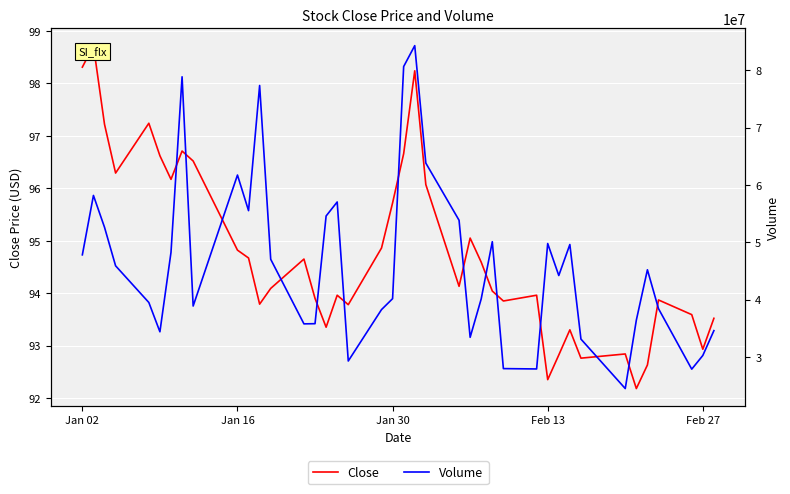

Reading right to left, list all the values displayed in this chart.

Close: 93.5	92.9	93.6	93.9	92.6	92.2	92.8	92.8	93.3	92.8	92.3	94.0	93.8	94.0	94.6	95.1	94.1	96.1	98.2	96.7	95.7	94.9	93.8	94.0	93.3	93.9	94.7	94.1	93.8	94.7	94.8	96.5	96.7	96.2	96.6	97.2	96.3	97.2	98.7	98.3
Volume: 34574200.0	30242000.0	27855000.0	38406700.0	45190700.0	36404200.0	24469300.0	33100500.0	49598500.0	44191600.0	49768500.0	27890300.0	27951300.0	50087700.0	40120200.0	33411500.0	53827400.0	63803000.0	84291200.0	80646700.0	40151400.0	38243600.0	29276900.0	57019400.0	54574900.0	35786700.0	35756400.0	47020300.0	77339100.0	55506800.0	61716700.0	38867100.0	78858900.0	48227800.0	34374000.0	39485800.0	45883000.0	52604500.0	58159500.0	47797400.0